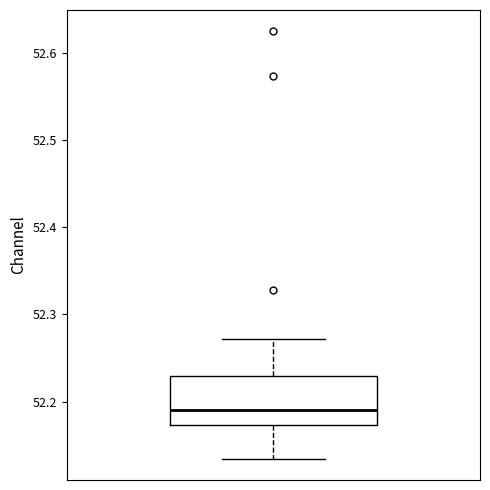

Where is the upper edge of the box on the y-axis? The values are not printed on the chart, so give them approximately, as read against the axis.

52.23